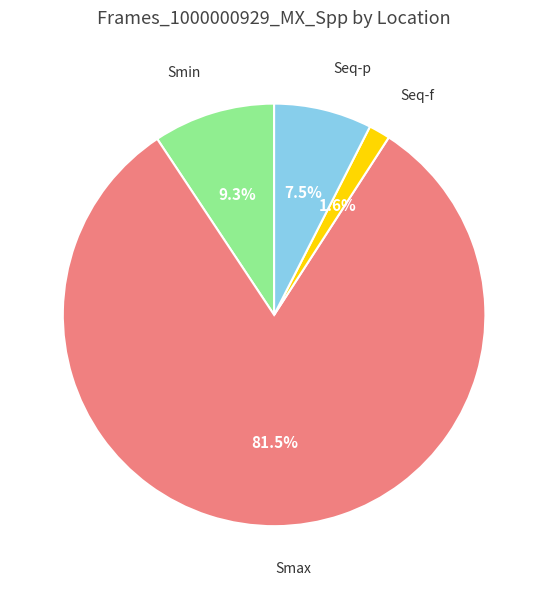

To the nearest percent, what is the difference between the largest and smallest slice percentages?

80%